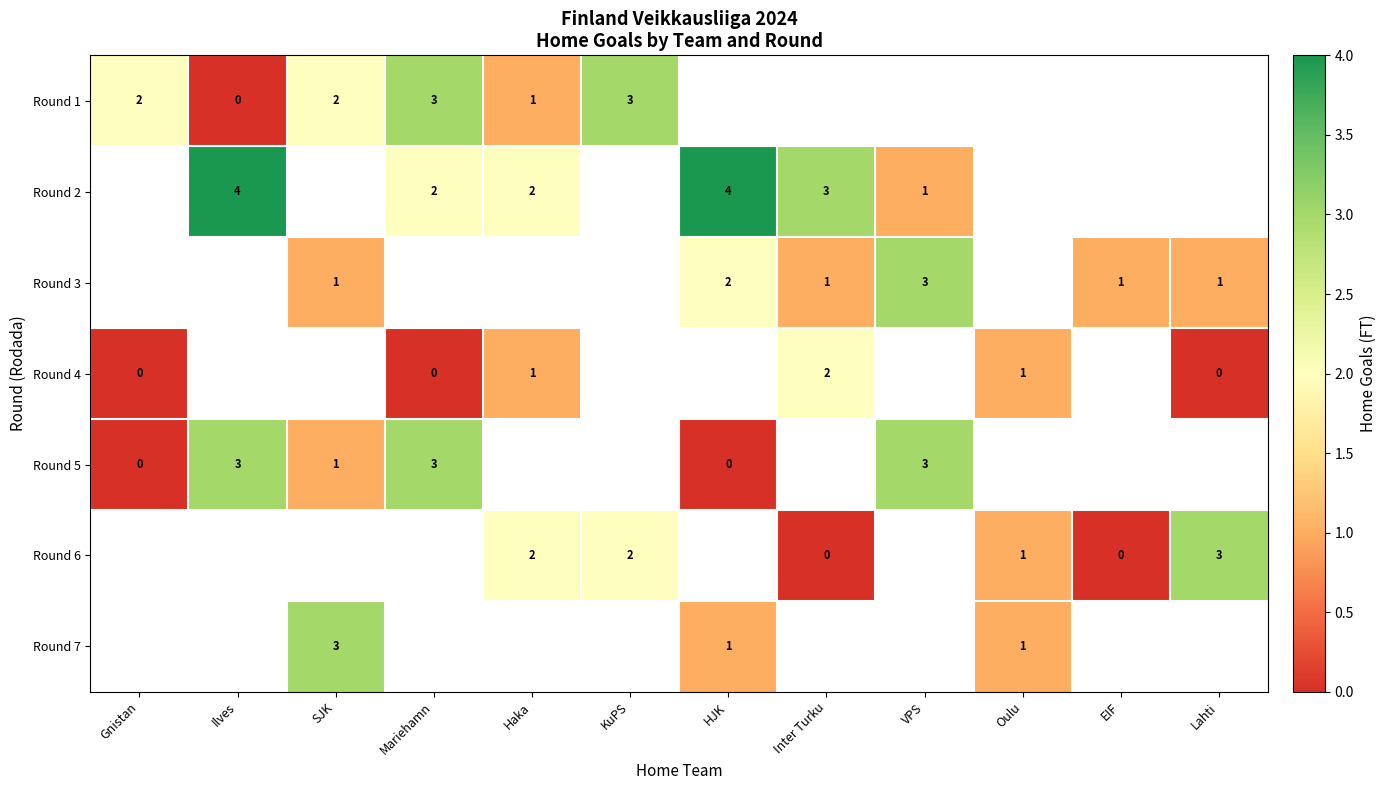

Is it true that Round 3 equals 2 at SJK?

False